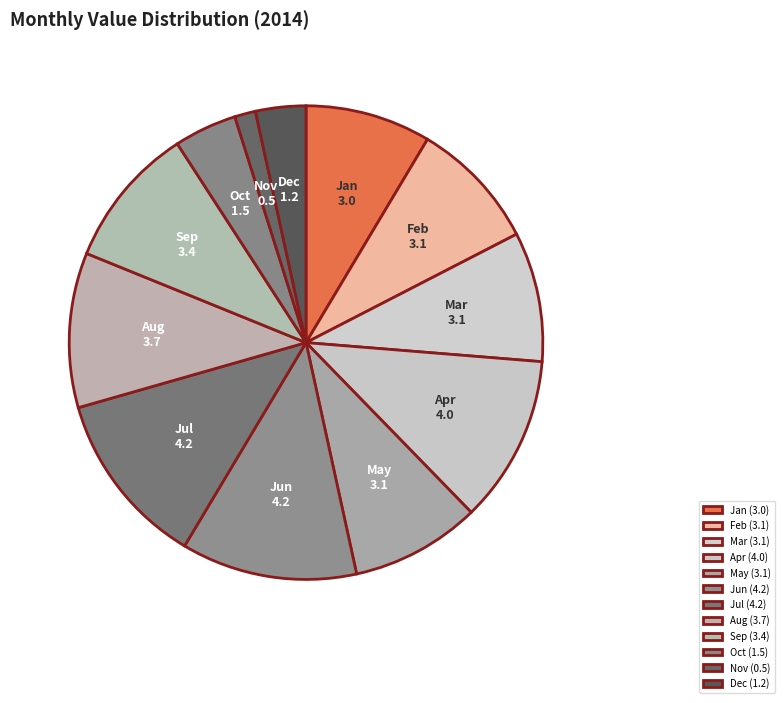

Approximately how many times larger is the value at Aug compared to Jul?

0.9